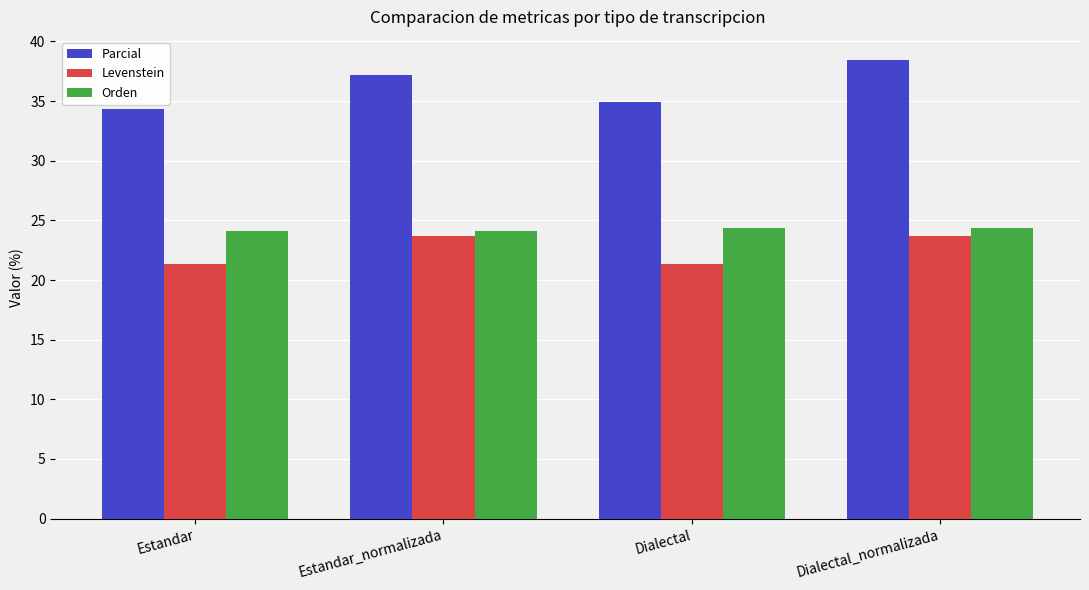

How many bars are there in total?

12